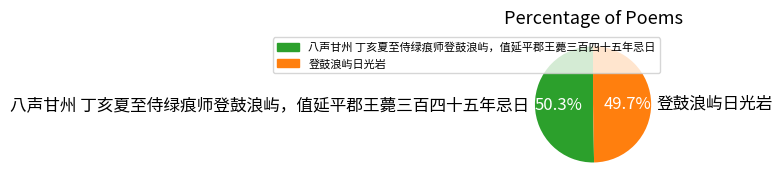

Between 登鼓浪屿日光岩 and 八声甘州 丁亥夏至侍绿痕师登鼓浪屿，值延平郡王薨三百四十五年忌日, which is larger?

八声甘州 丁亥夏至侍绿痕师登鼓浪屿，值延平郡王薨三百四十五年忌日